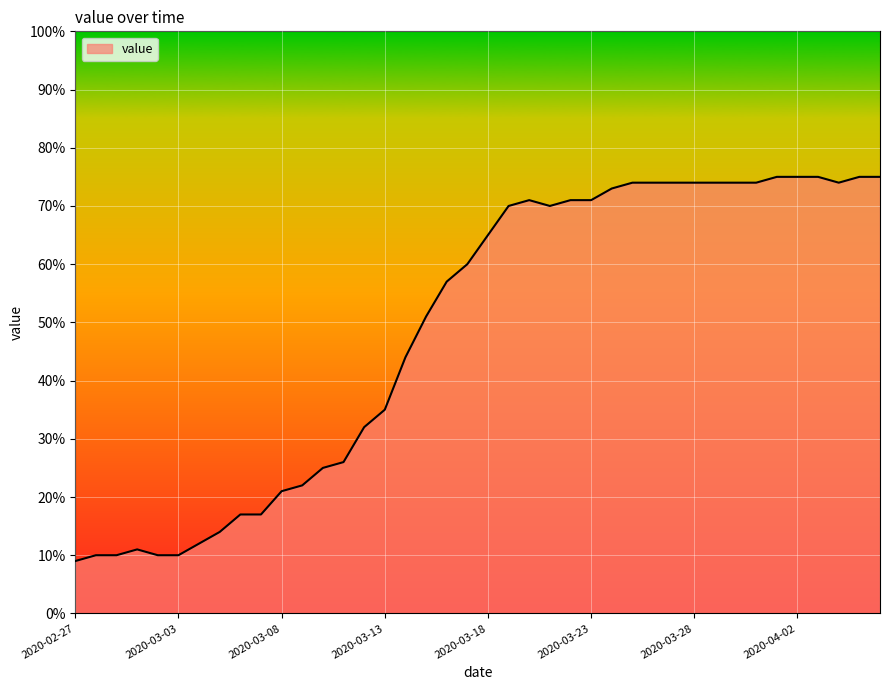

What is the smallest value displayed?

9